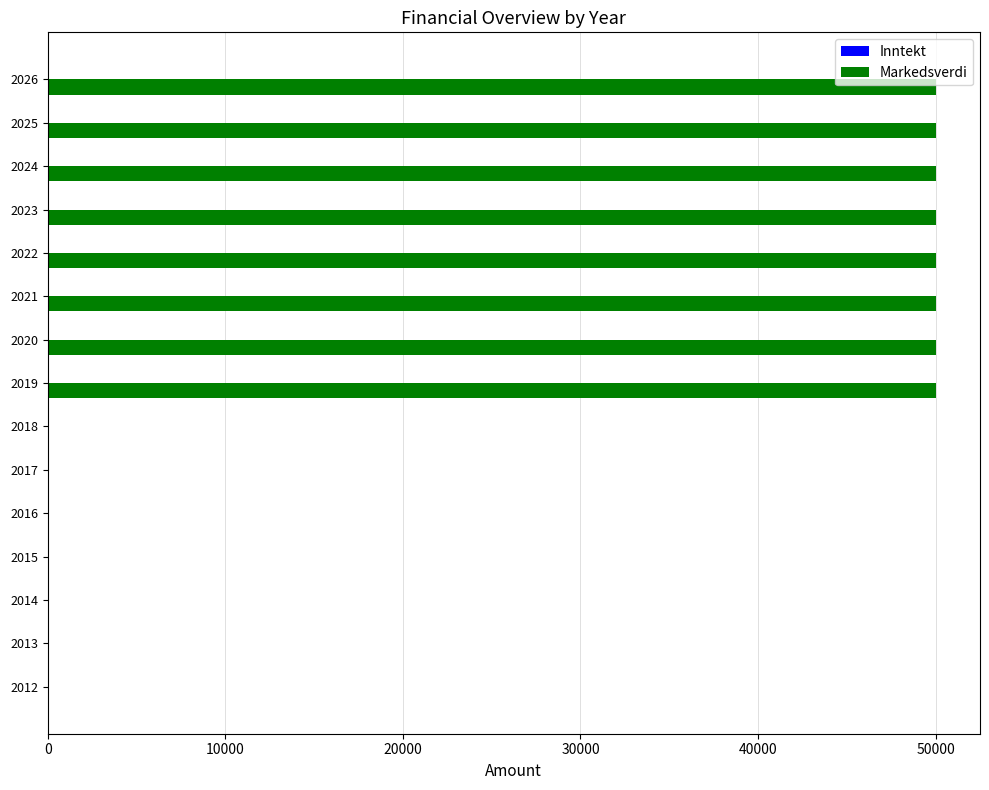

The value at 2015 is 0. True or false?

True